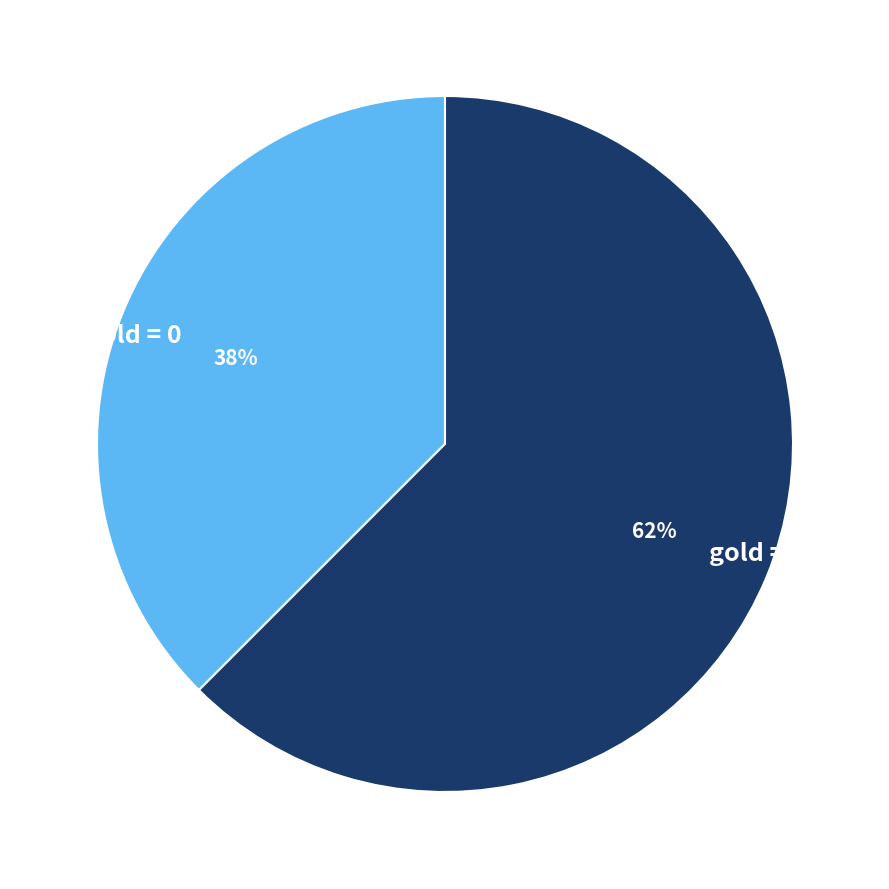

Is the sum of gold = 1 and gold = 0 greater than half?

Yes